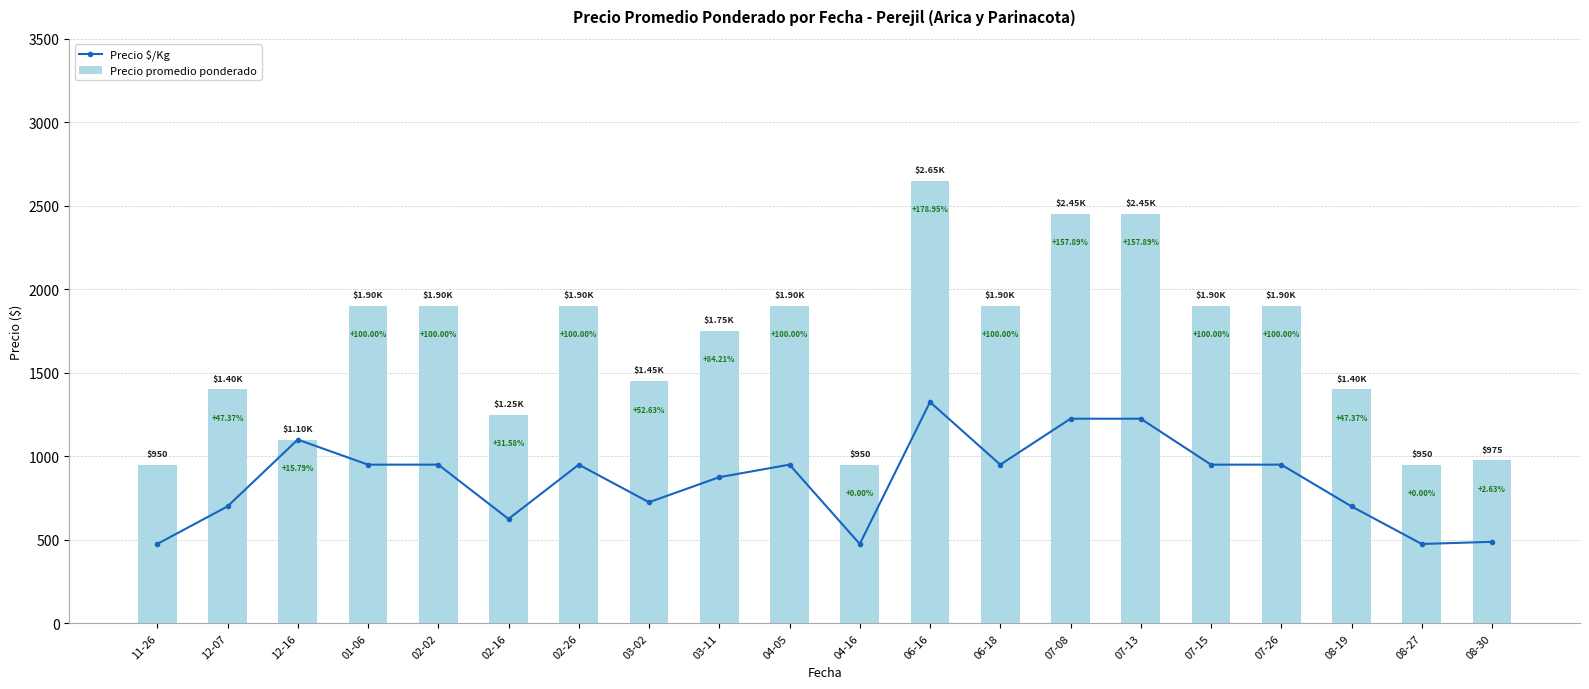

How many data points in Precio $/Kg are above 950?

4